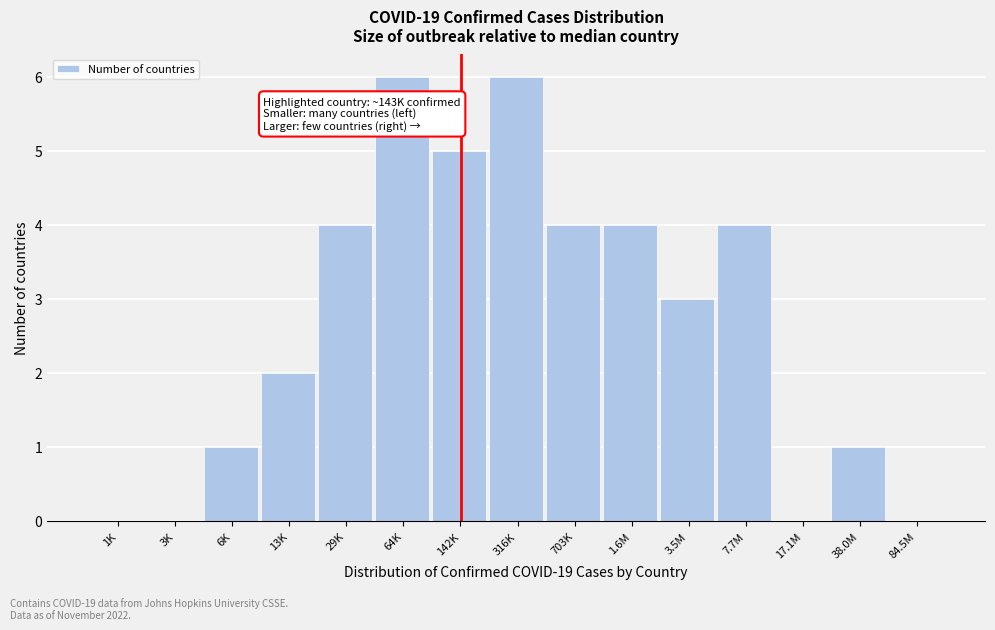

Reading right to left, transcribe all the data shown in this chart.

84.5M=0	38.0M=1	17.1M=0	7.7M=4	3.5M=3	1.6M=4	703K=4	316K=6	142K=5	64K=6	29K=4	13K=2	6K=1	3K=0	1K=0